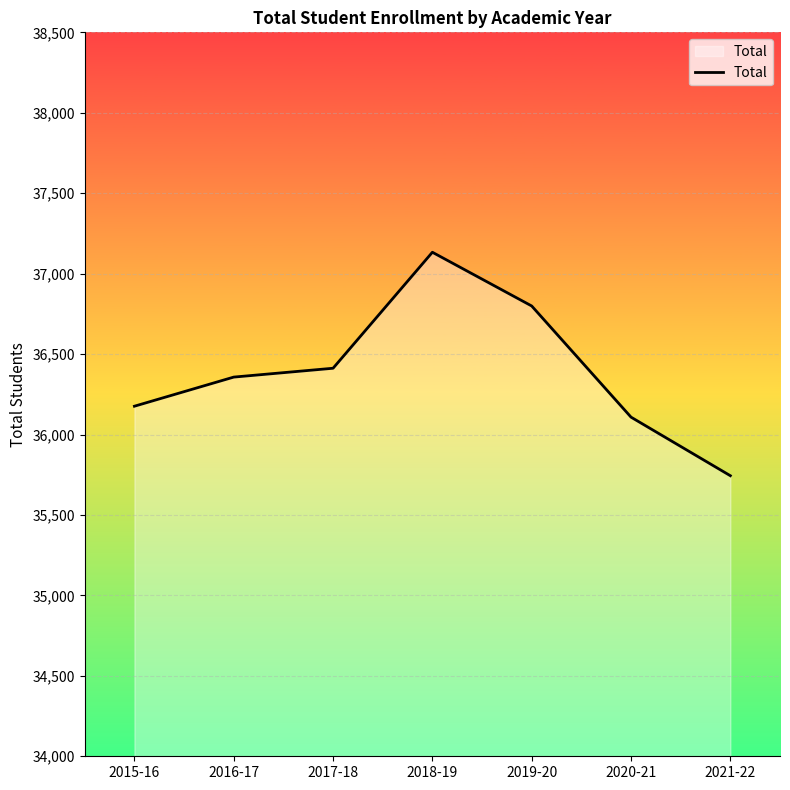

What is the sum of the values at 2015-16 and 2018-19?

73309